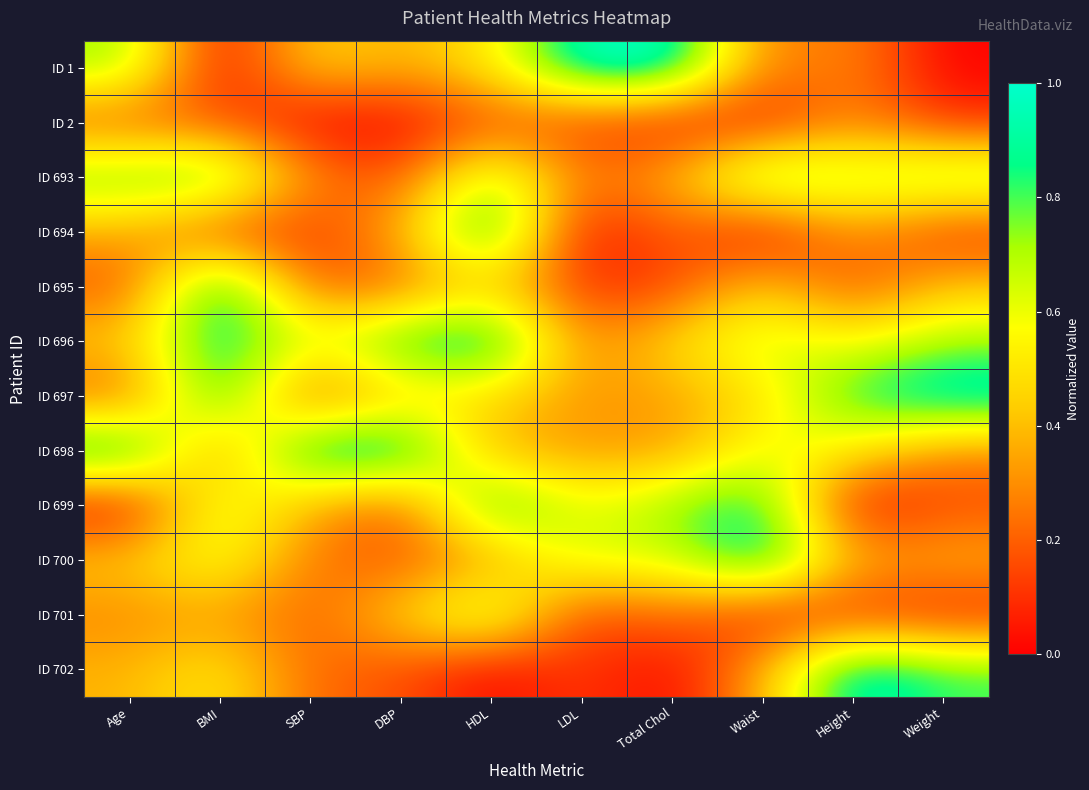

At how many categories does at least one series exceed 0?

10